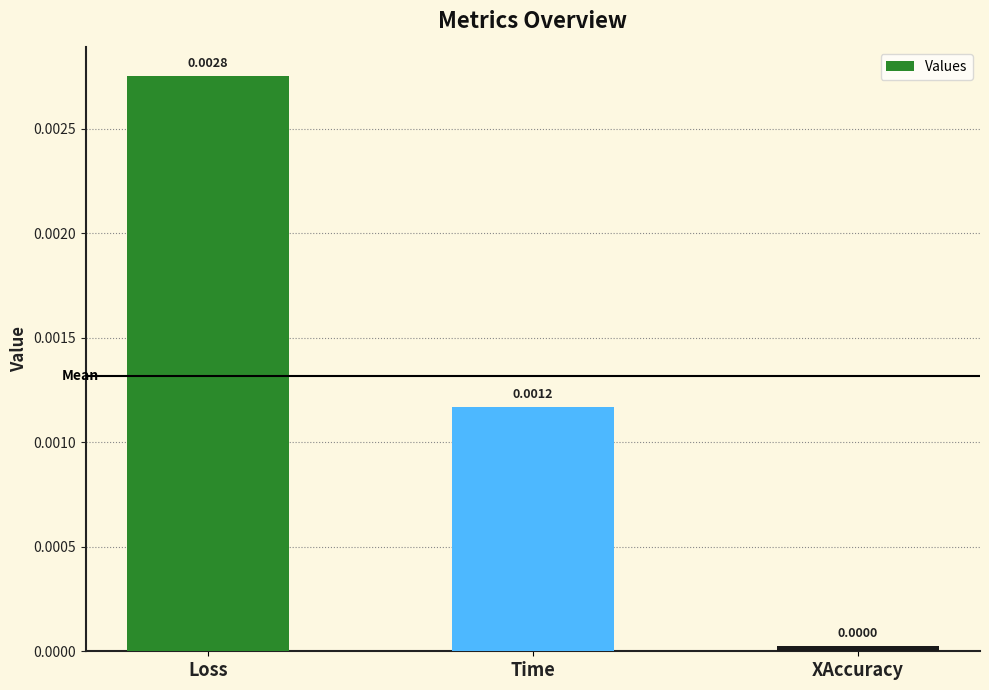

The value at Loss is 0.0. True or false?

True